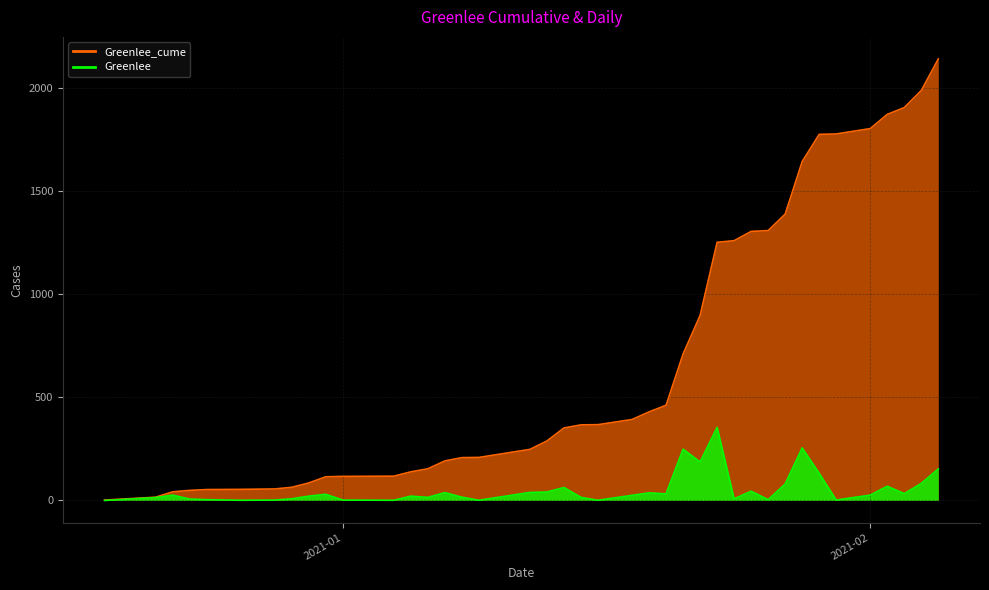

Rank the series at 2020-12-22 from lowest to highest value.

Greenlee, Greenlee_cume